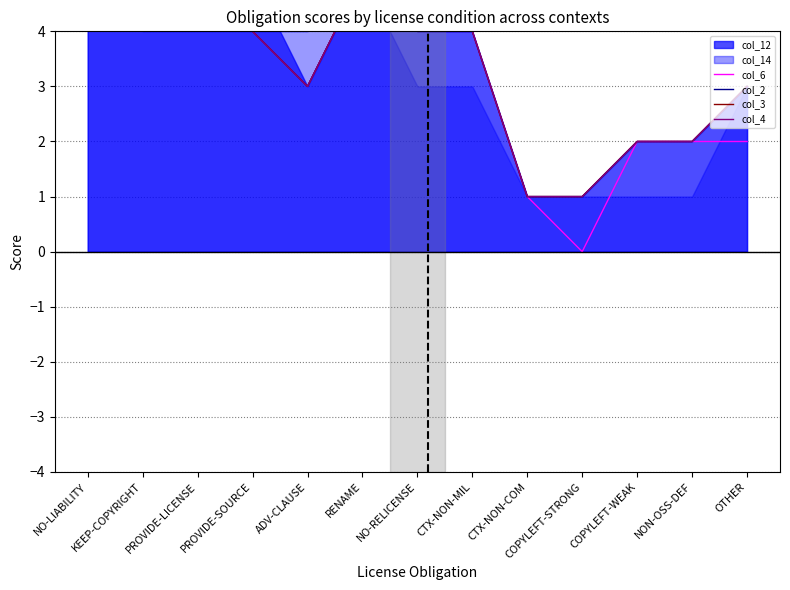

What is the total value across all series at NO-LIABILITY?

20